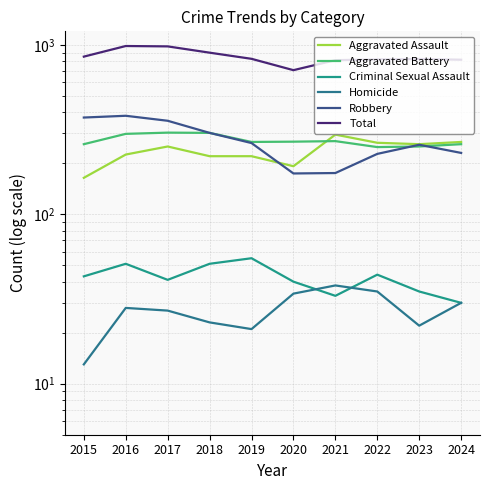

Which category has the lowest value in the Aggravated Battery series?

2022